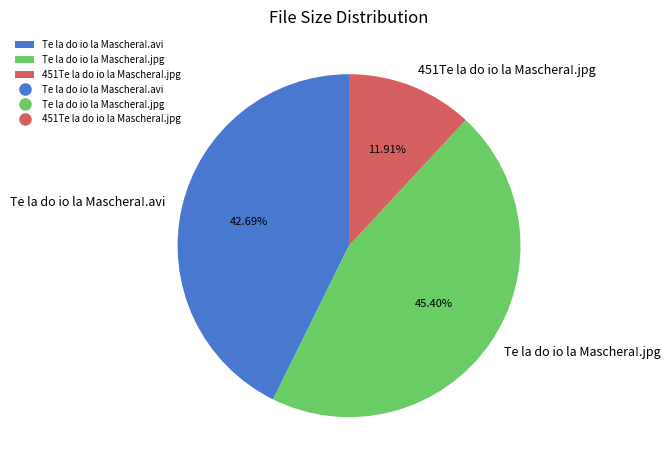

Rank the categories by value from lowest to highest.

451Te la do io la Maschera!.jpg, Te la do io la Maschera!.avi, Te la do io la Maschera!.jpg